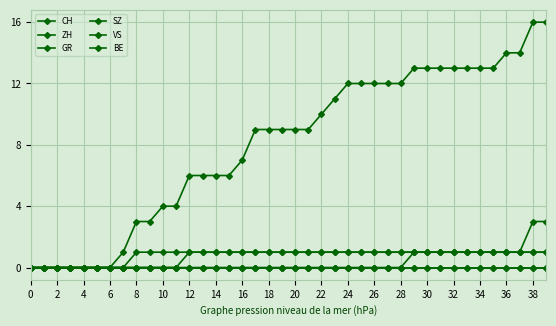

How many lines are shown in the chart?

6